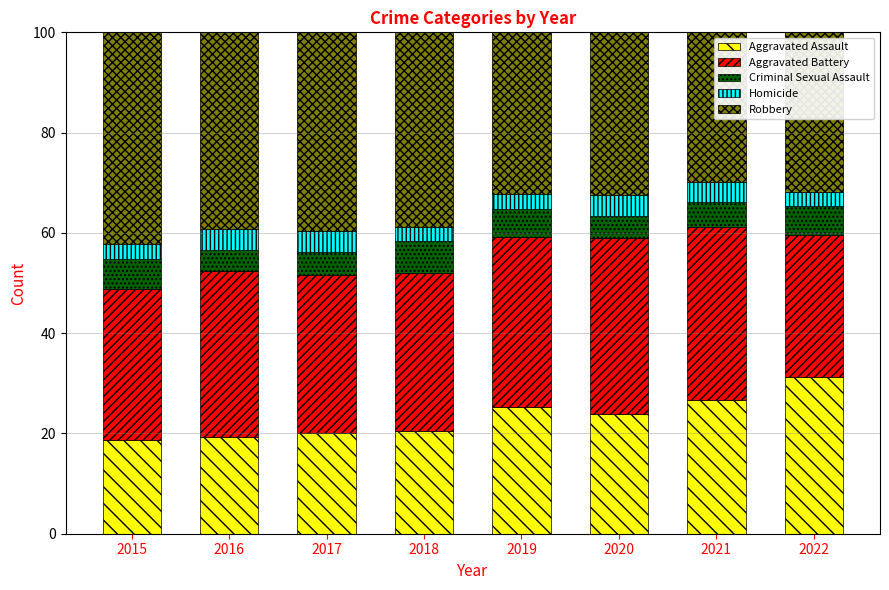

What is the total value across all series at 2020?

100.0